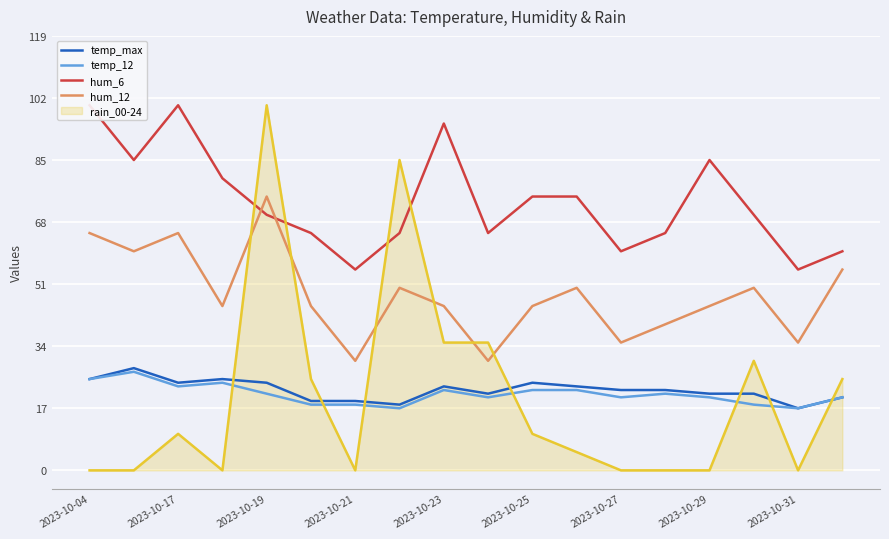

How many hum_6 values are between 65 and 85?

11